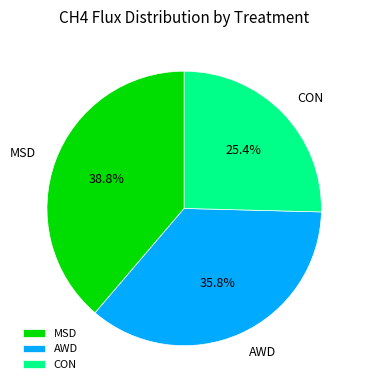

How many slices are in this pie chart?

3